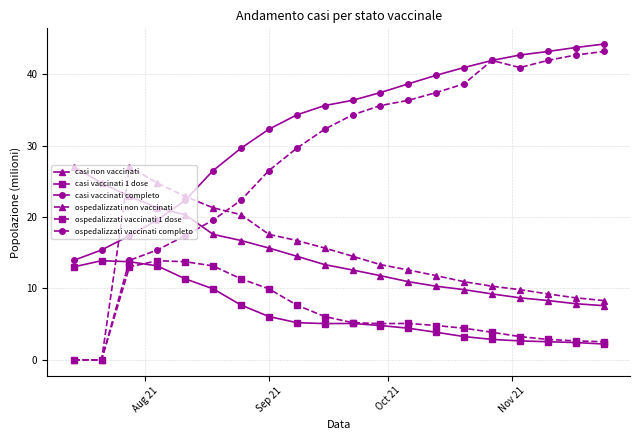

What is the highest value of the casi vaccinati 1 dose series?

13.9